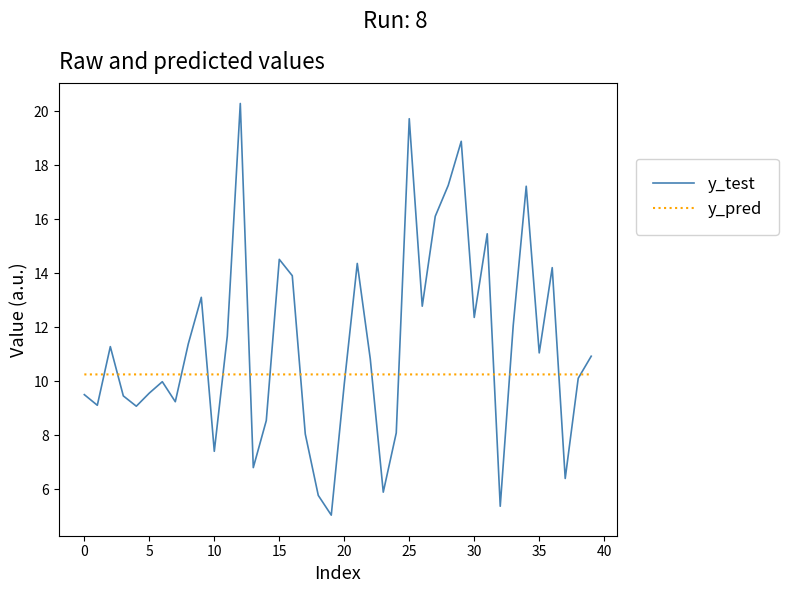

List the series in order of their peak value, lowest first.

y_pred, y_test